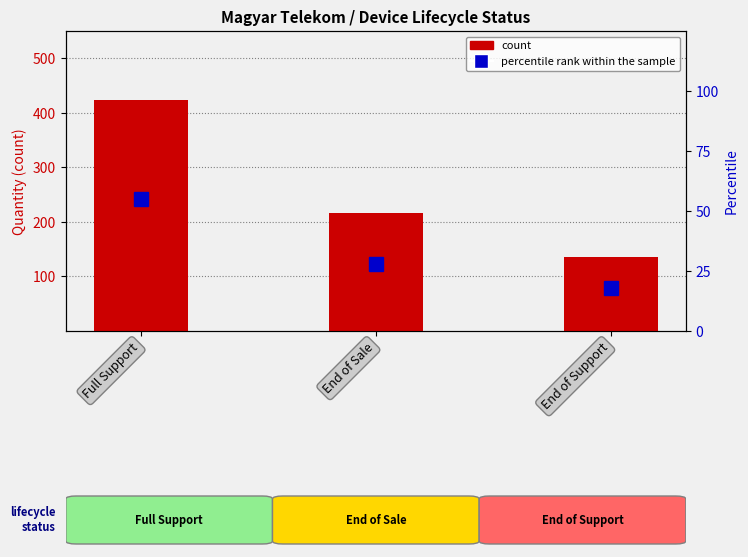

What is the sum of all percentile rank within the sample values?

101